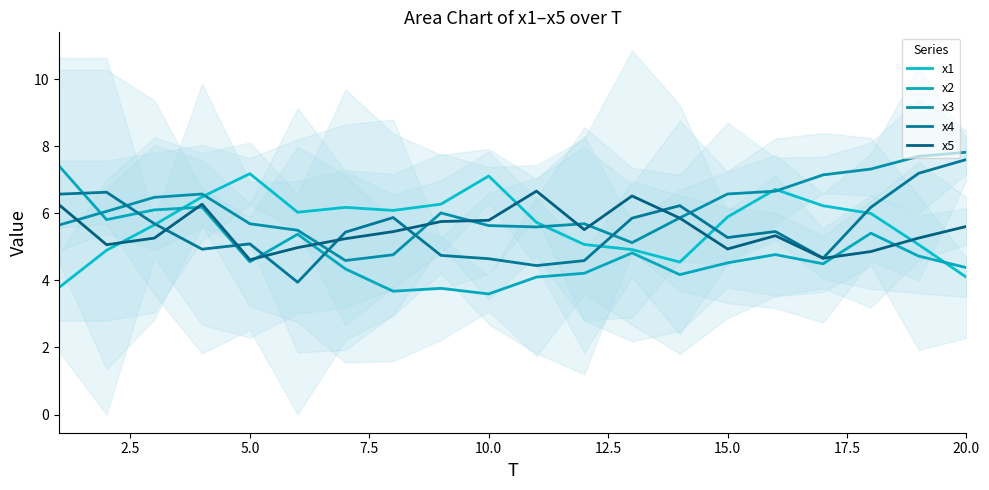

True or false: x4 has a value of 6.1 at 10.0.

False